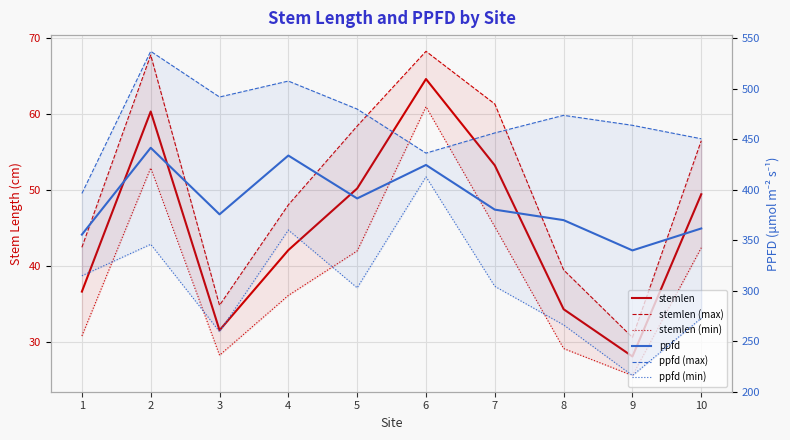

Is the value of ppfd (min) at 2 greater than the value of ppfd (max) at 7?

No